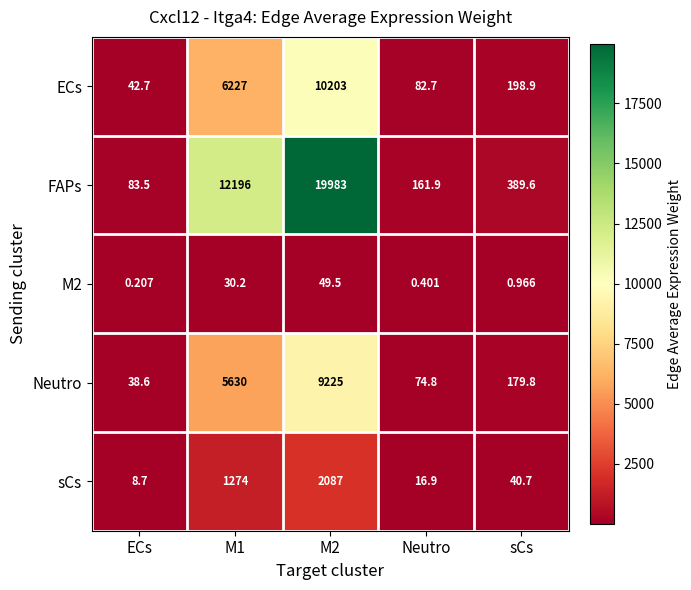

Is the value of ECs at sCs greater than the value of M2 at M1?

Yes